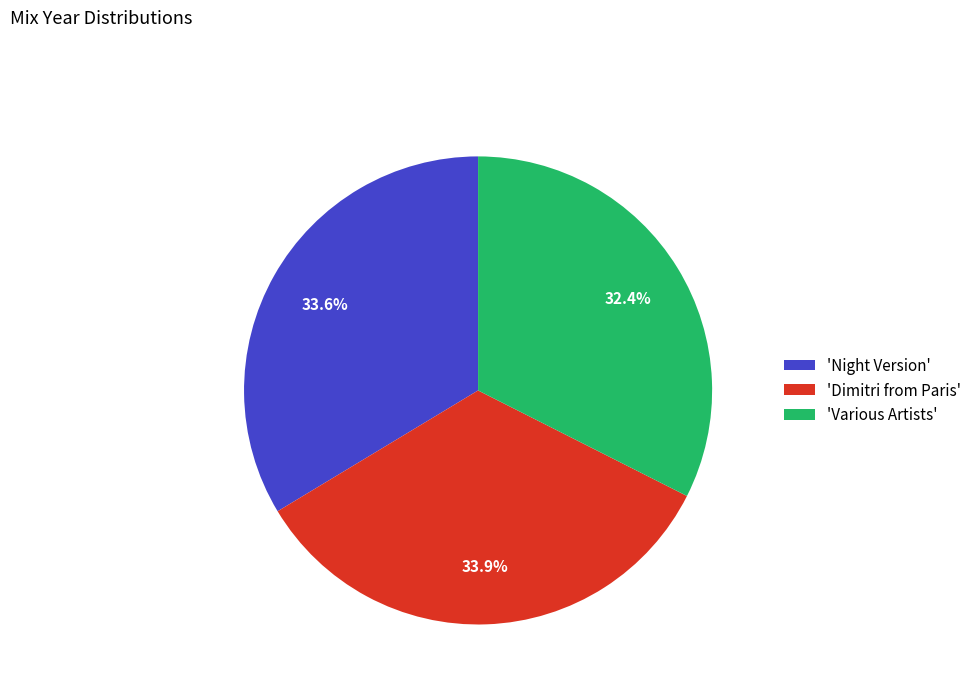

Does any single category account for the majority?

No